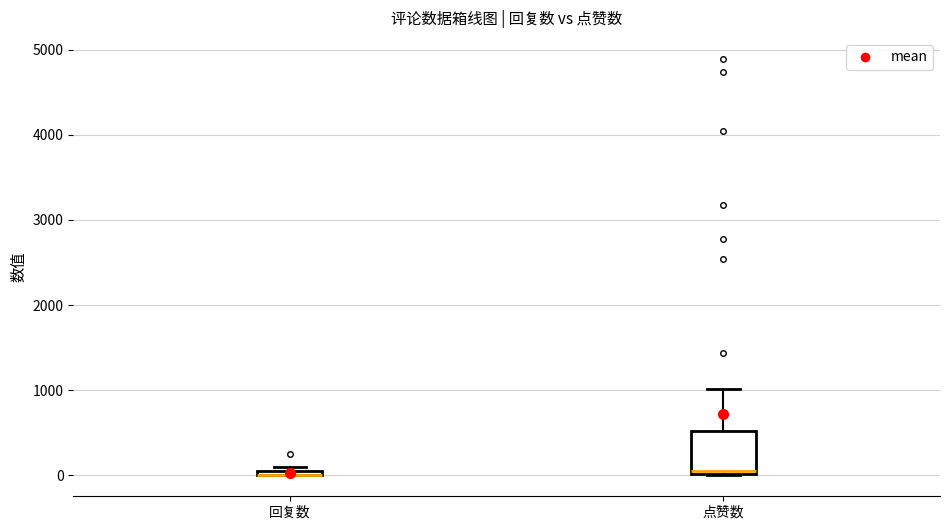

Which box is the tallest, from its lower edge to its upper edge?

点赞数